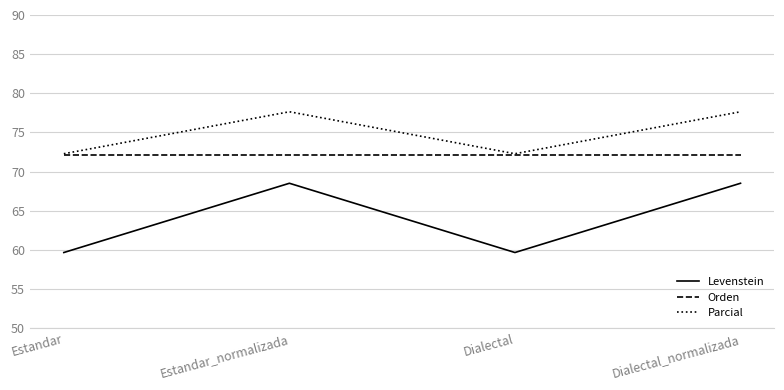

What is the difference between the highest and lowest values at Dialectal?

12.6